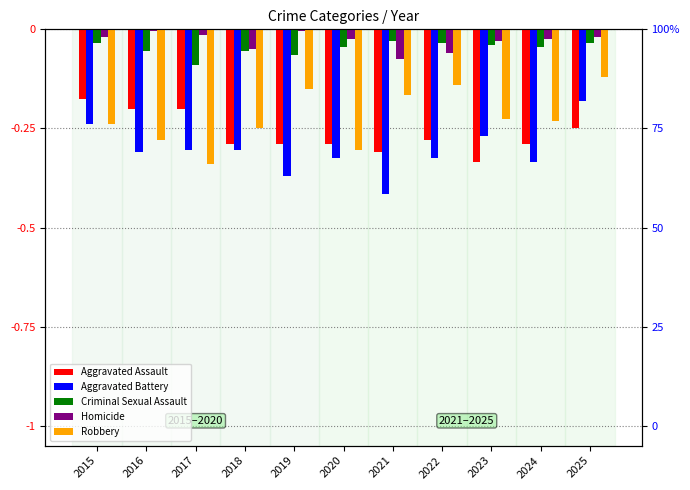

What is the difference between the Aggravated Assault values at 2015 and 2018?

0.1